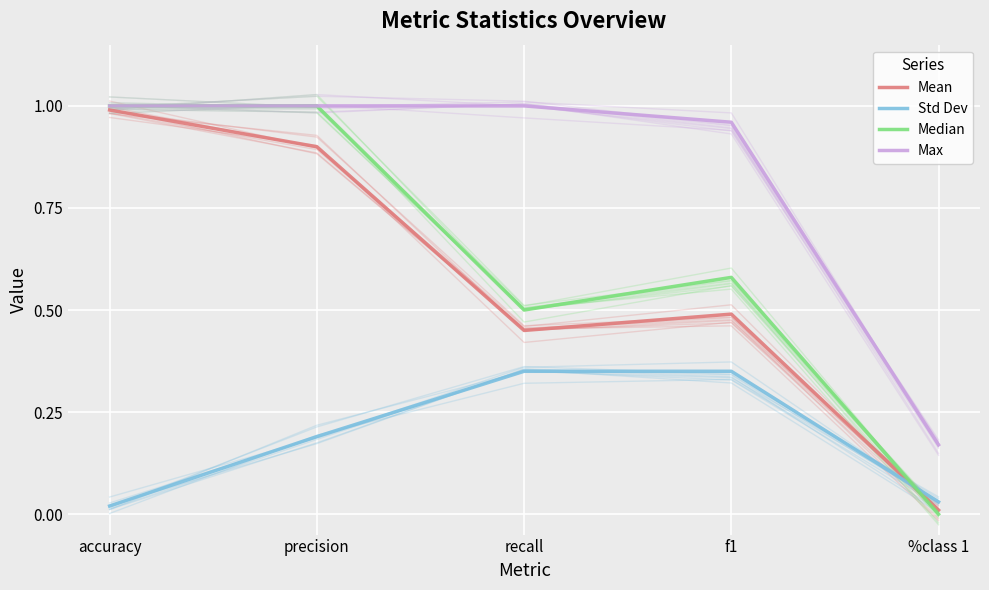

What is the average value of the Max series?

0.8